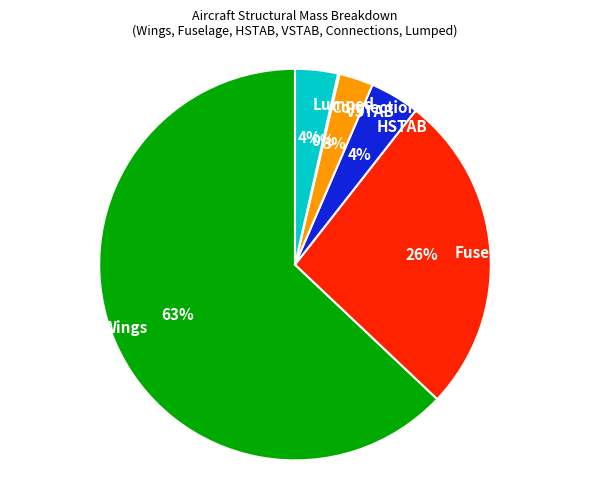

Does HSTAB account for over 50% of the chart?

No